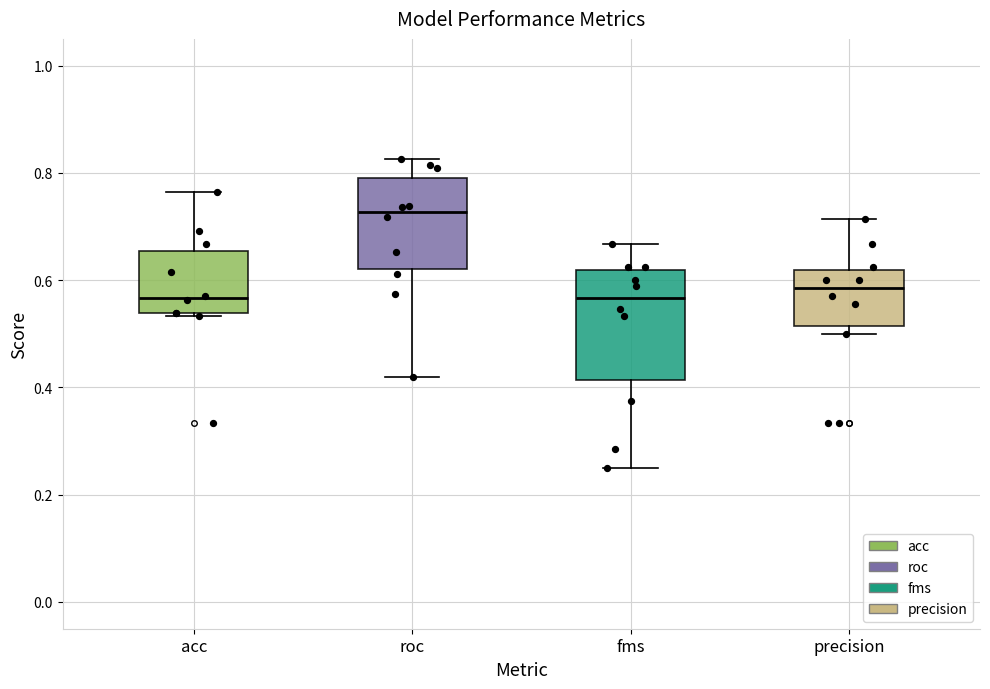

Where does the lower whisker of the box for roc end on the y-axis? The values are not printed on the chart, so give them approximately, as read against the axis.

0.42